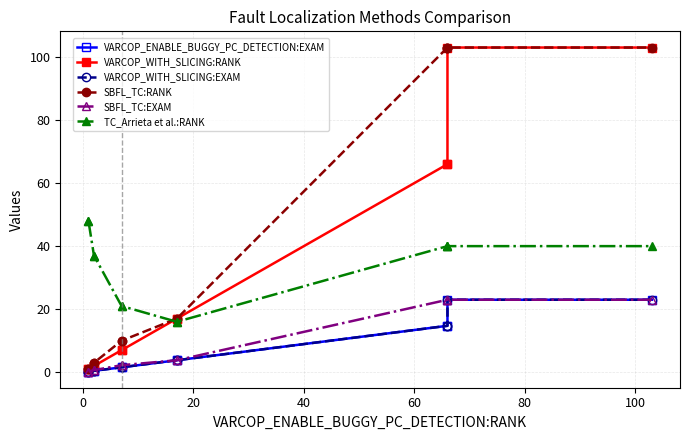

How many values in the SBFL_TC:EXAM series exceed 3?

6